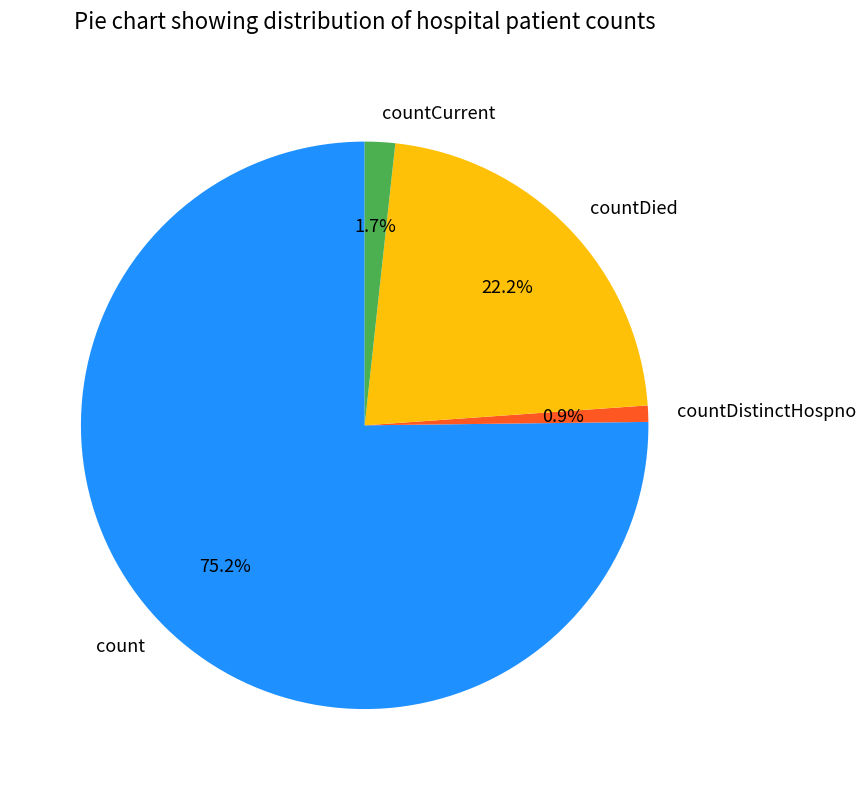

Between countDistinctHospno and count, which is larger?

count